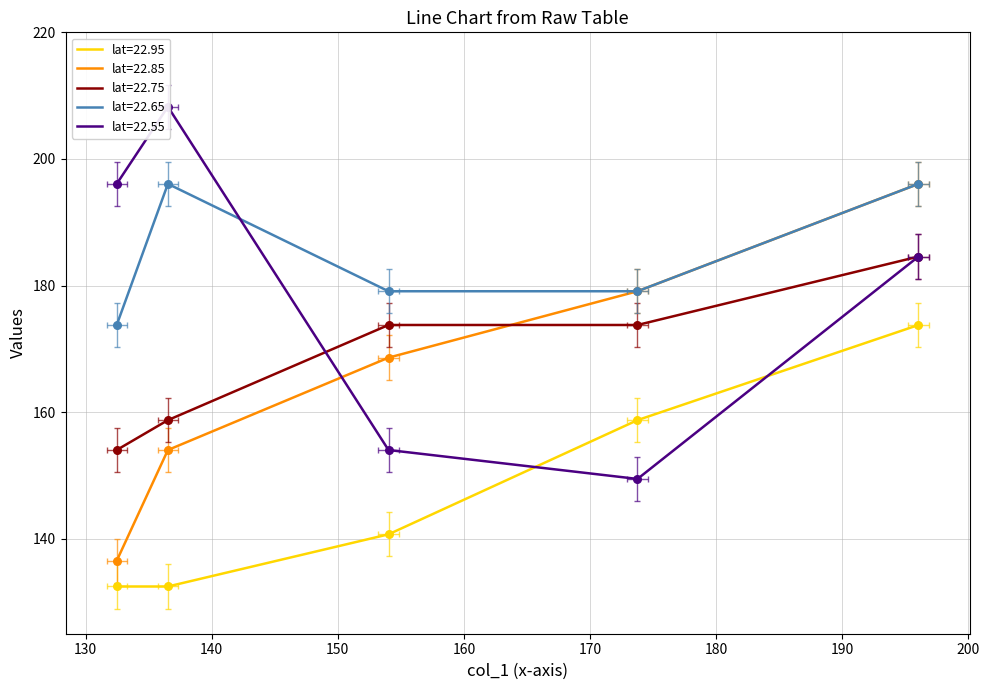

Is the value of lat=22.65 at 150 greater than the value of lat=22.75 at 150?

Yes